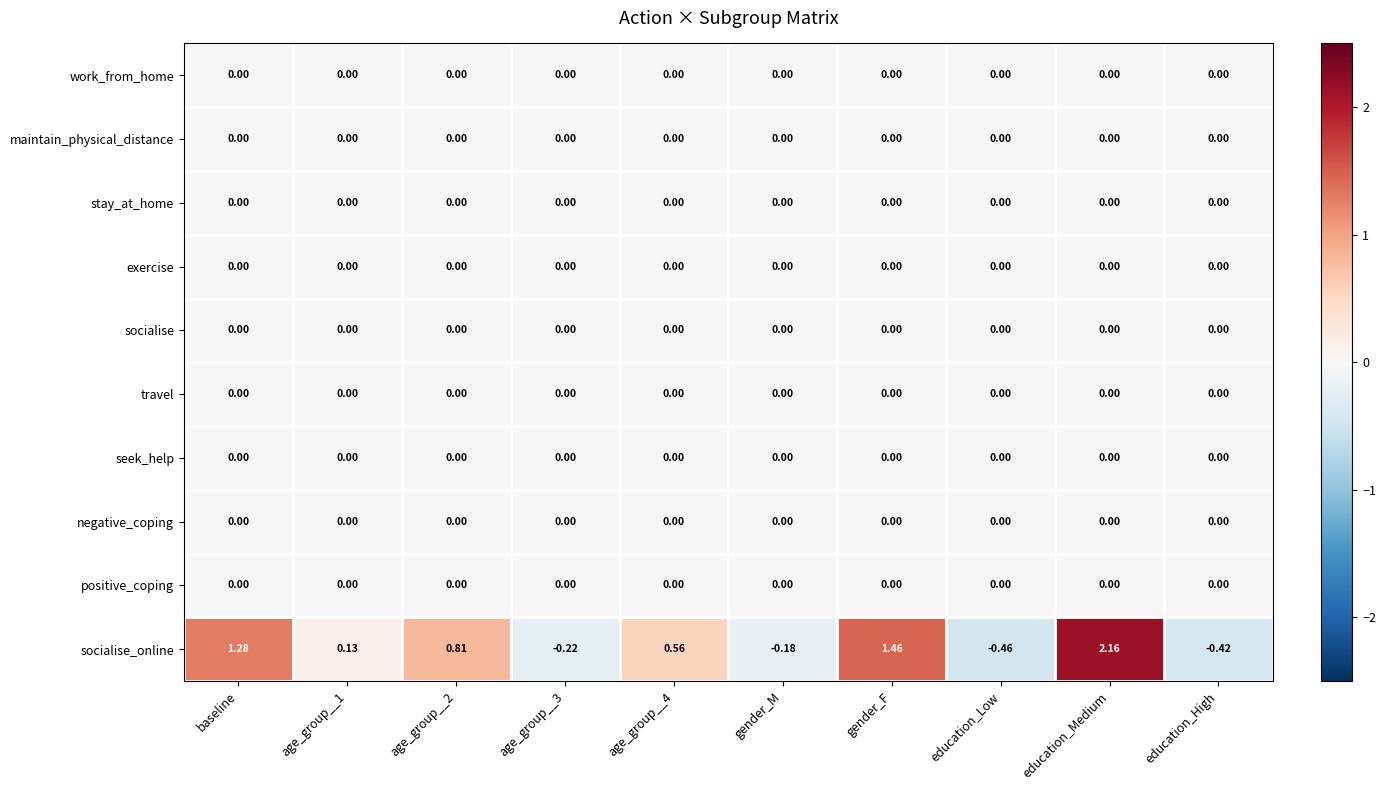

Which series has the largest total across all categories?

socialise_online